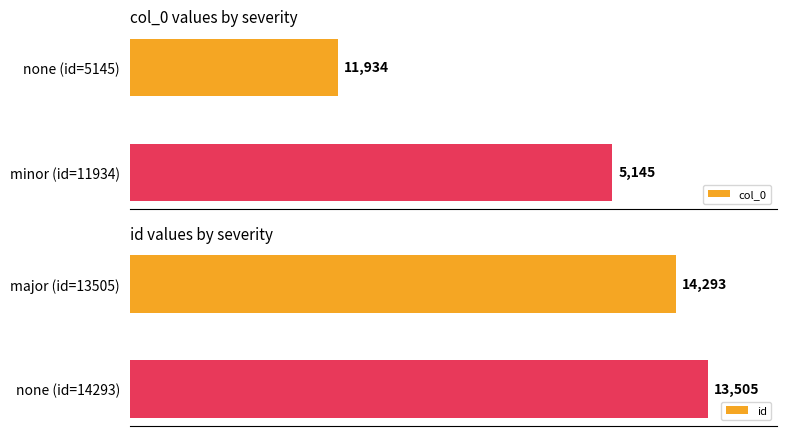

Reading left to right, transcribe all the data shown in this chart.

col_0: 5145	11934
id: 13505	14293